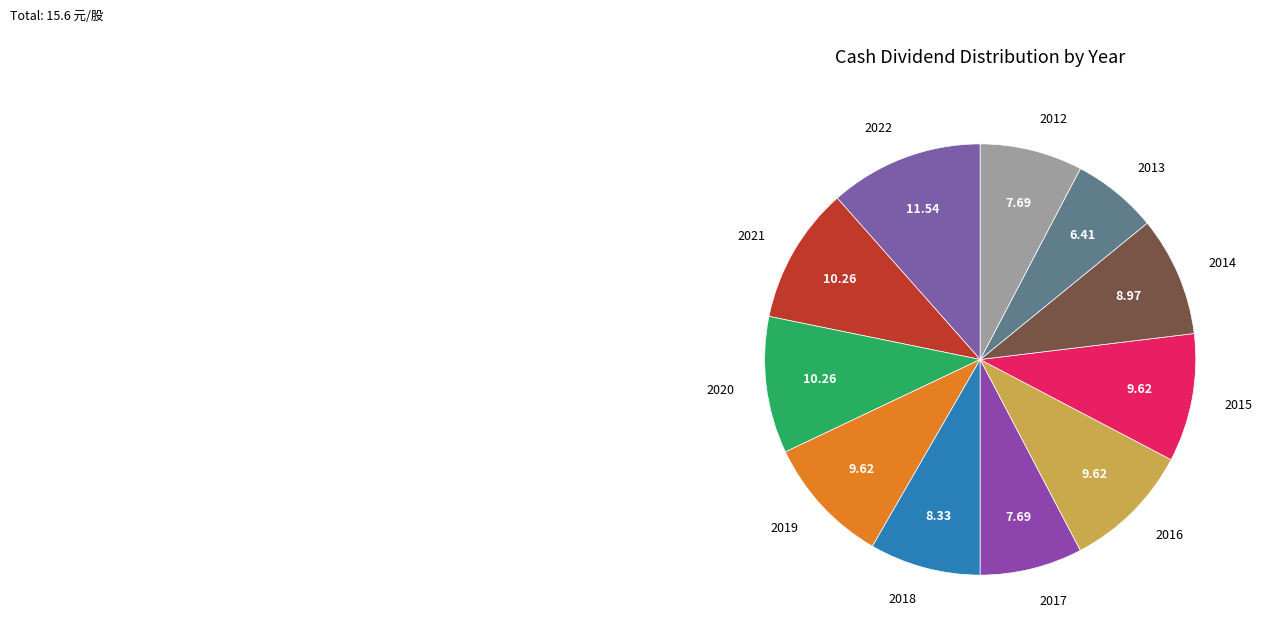

Which has a higher value, 2017 or 2020?

2020